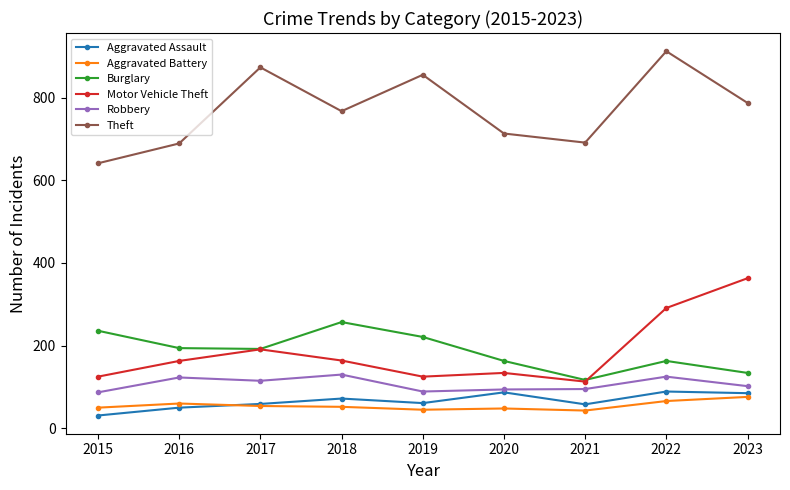

Which series changed the most between 2021 and 2022?

Theft